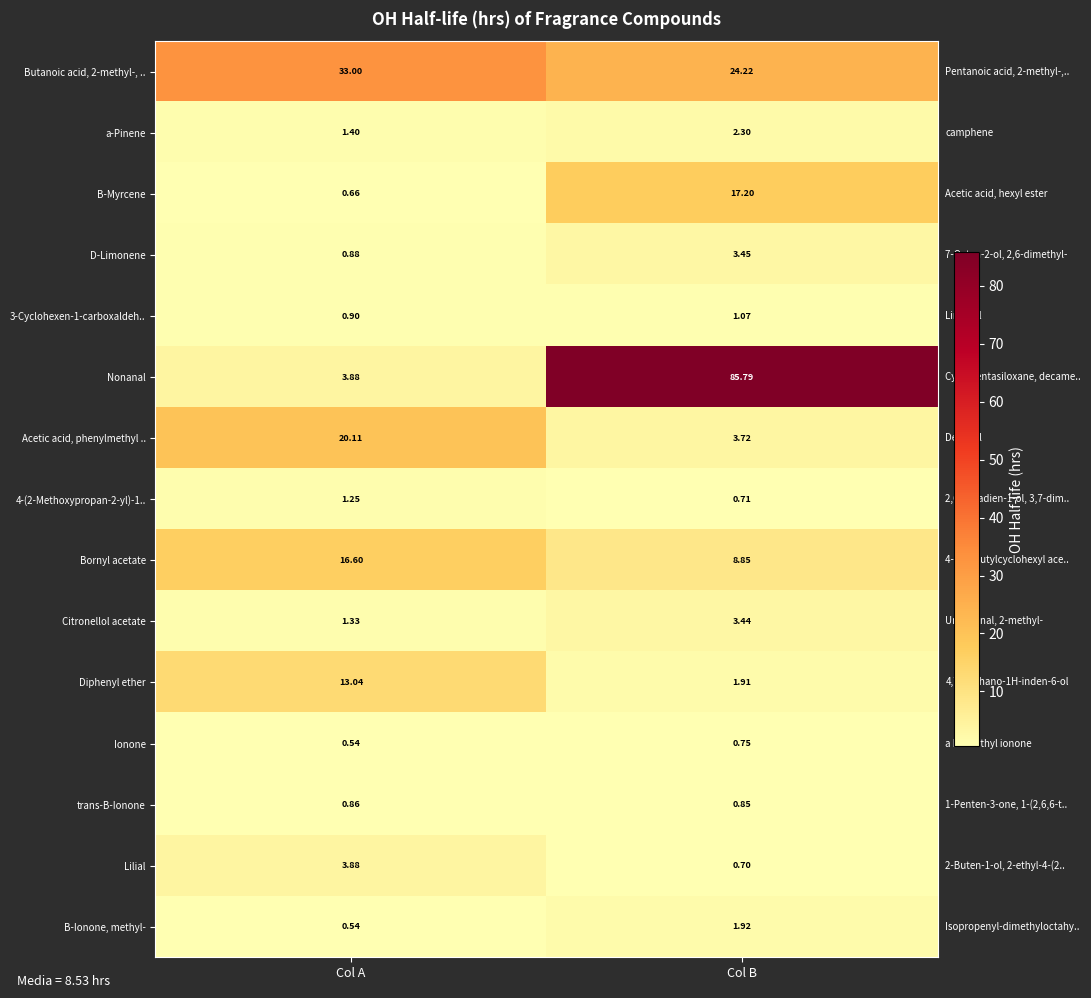

Which series has the largest range (max minus min)?

Nonanal